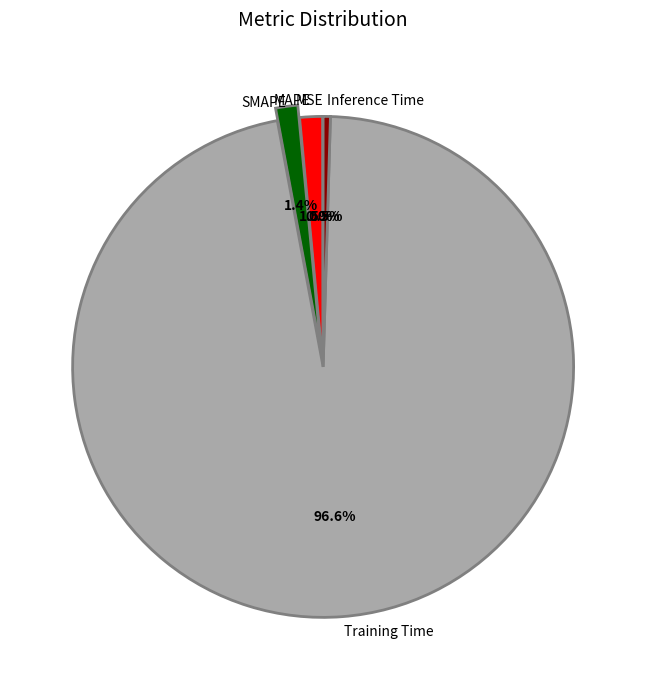

Is there a majority slice in this chart?

Yes